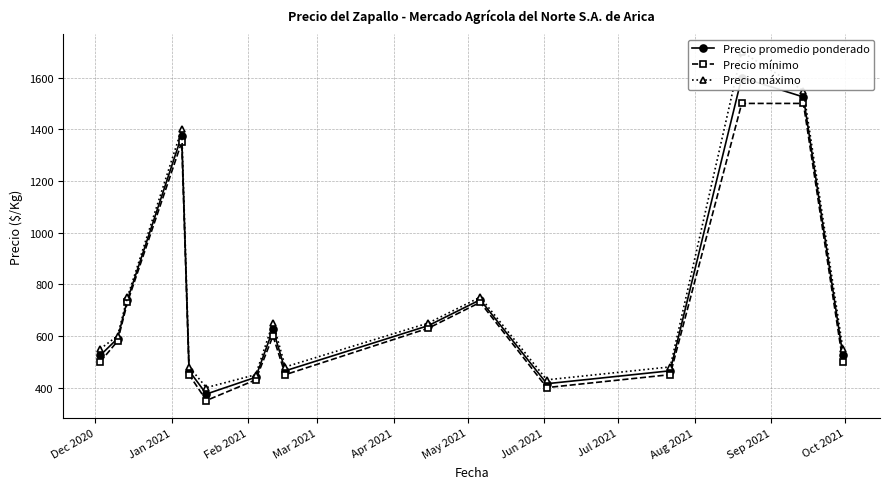

What is the highest value of the Precio mínimo series?

1500